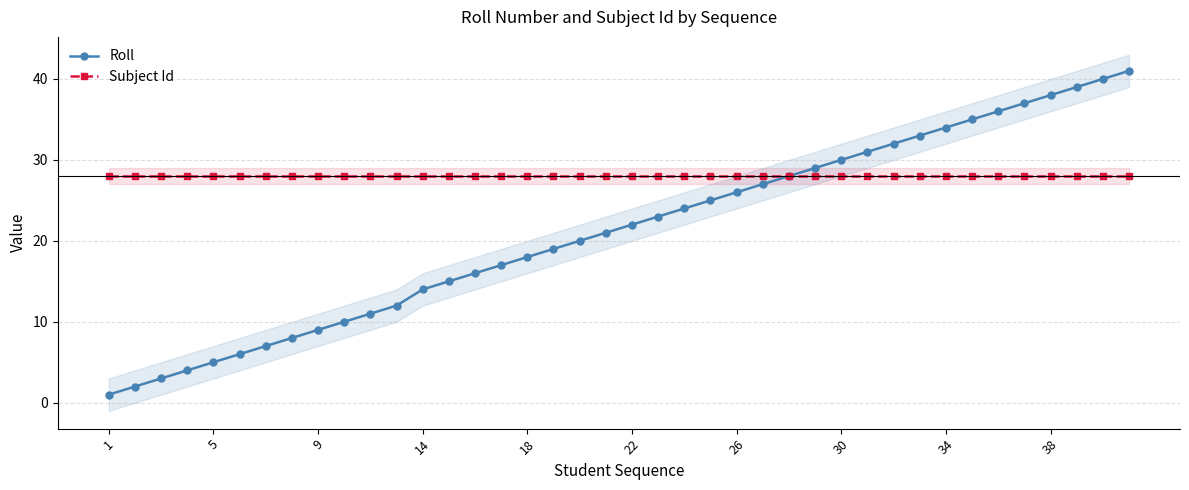

What is the maximum value for Subject Id?

28